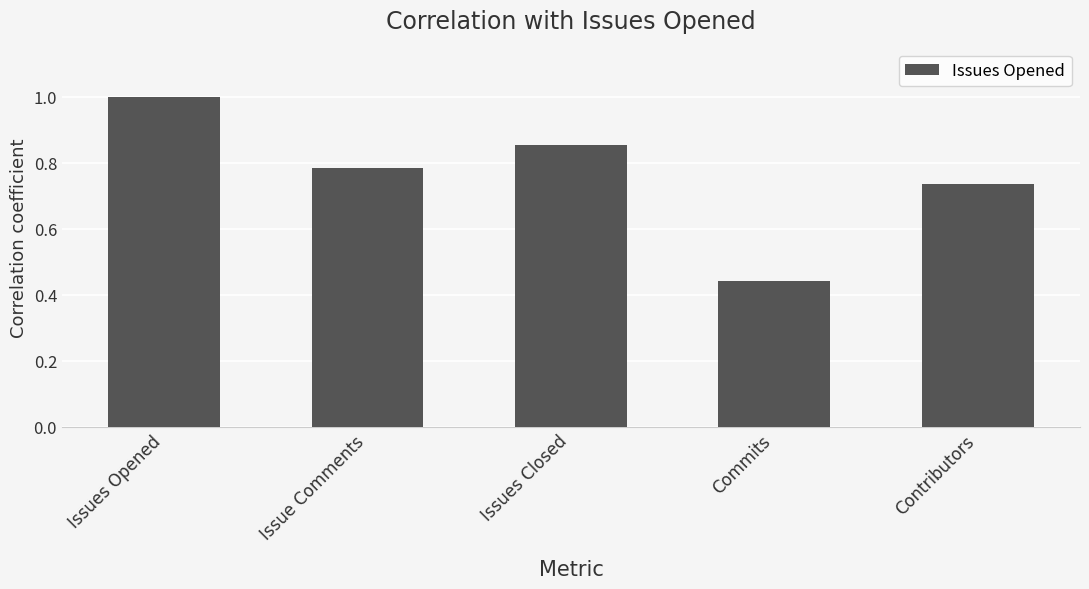

Which has a higher value, Issues Closed or Contributors?

Issues Closed